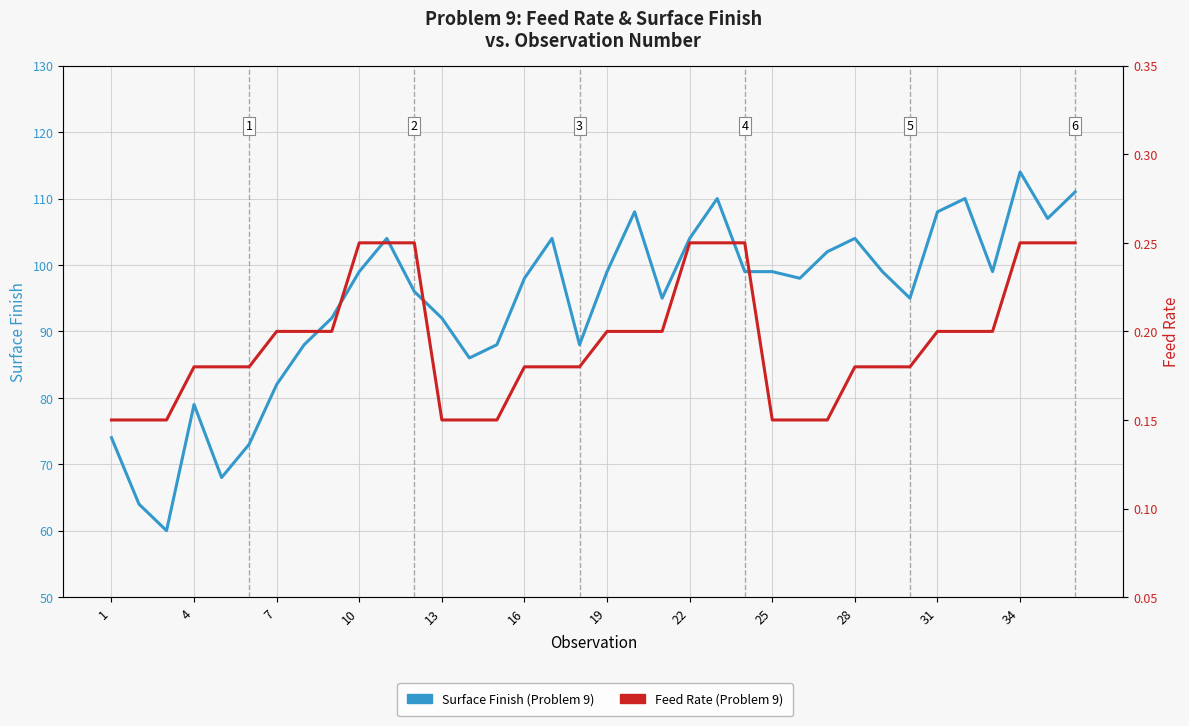

How many lines are shown in the chart?

2